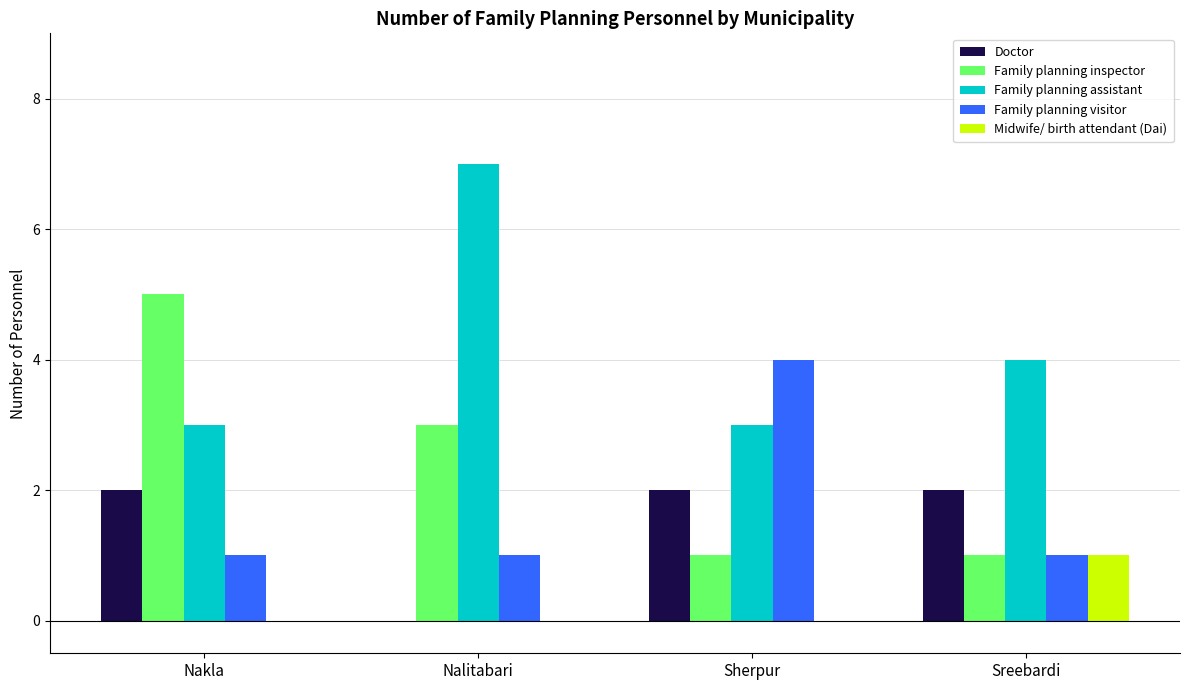

What is the sum of all Family planning visitor values?

7